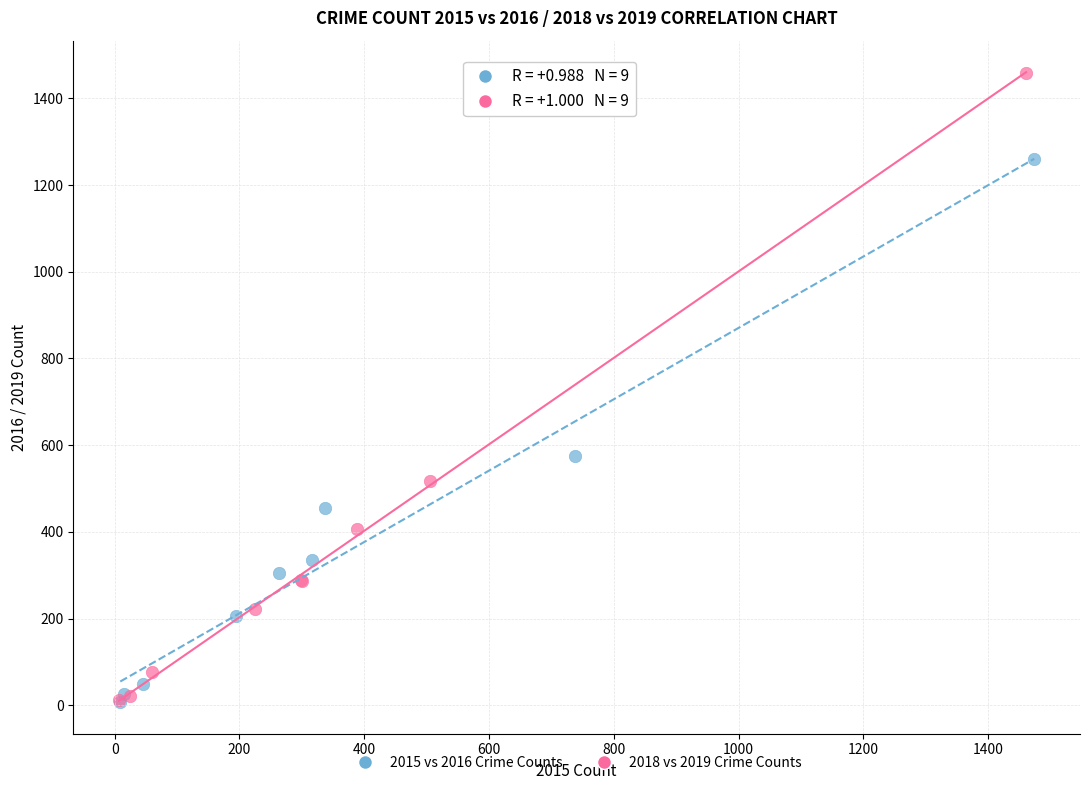

Which series has the widest spread of Y values?

2018 vs 2019 Crime Counts